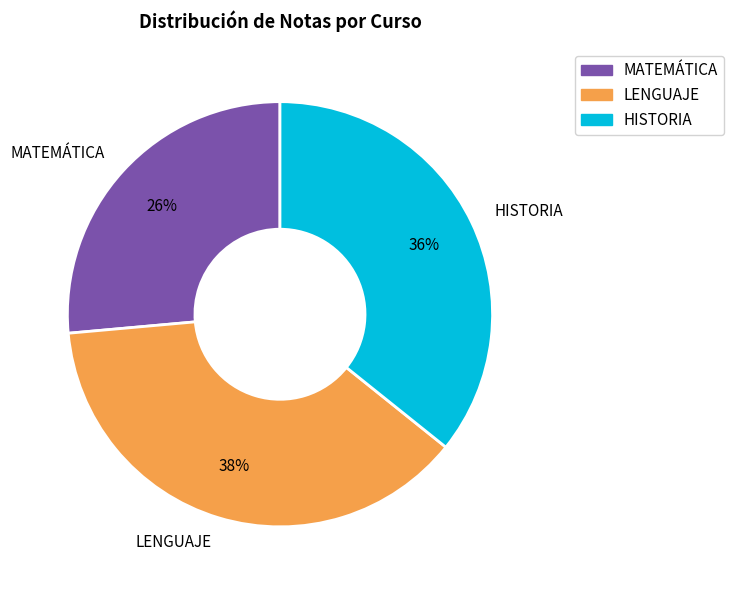

Which category has the smallest portion of the pie?

MATEMÁTICA